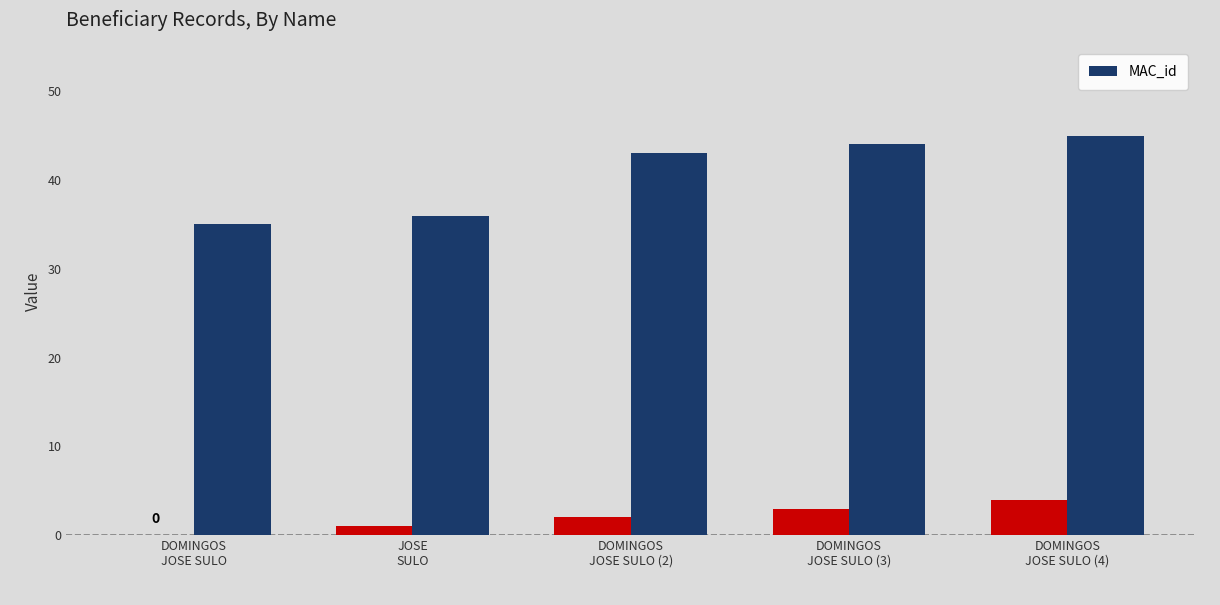

What is the approximate value at DOMINGOS
JOSE SULO (2)?

43